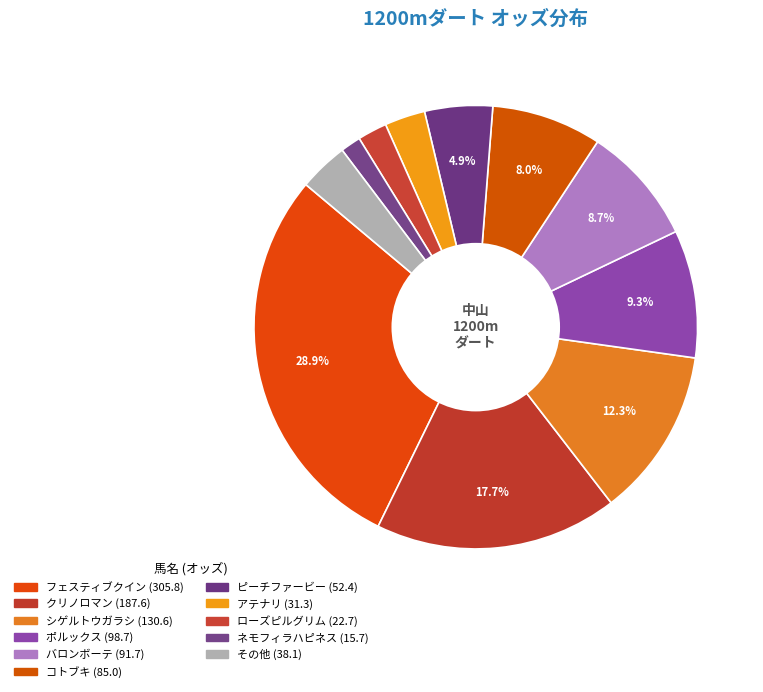

How many segments does this pie chart have?

11